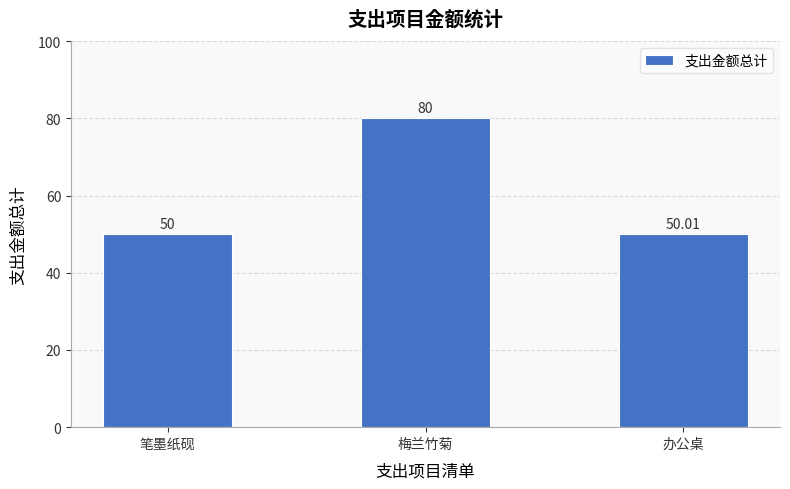

Reading left to right, list all the values displayed in this chart.

50.0	80.0	50.0